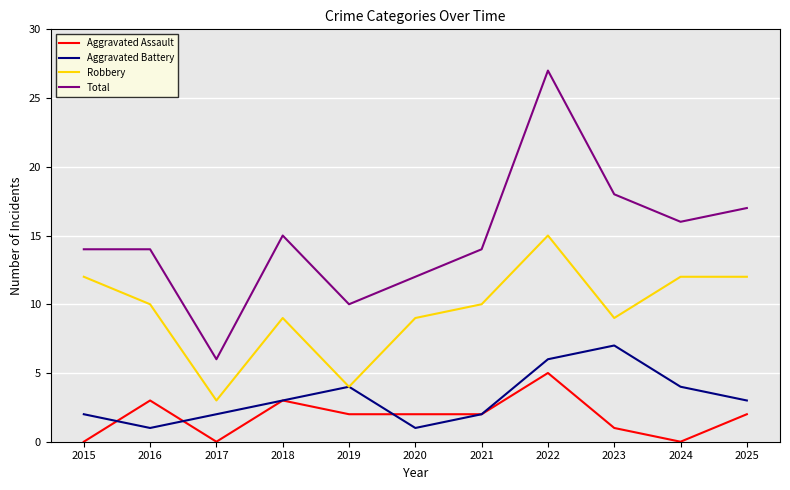

What is the average value of the Aggravated Assault series?

2